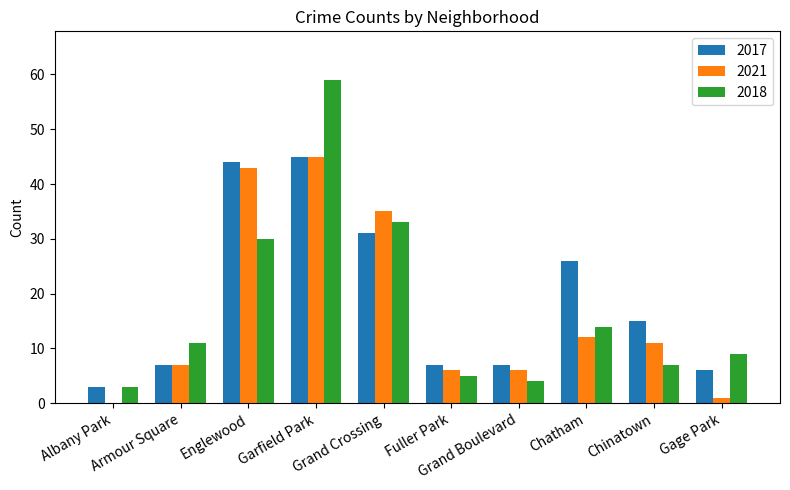

At which category is the sum across all series the highest?

Garfield Park